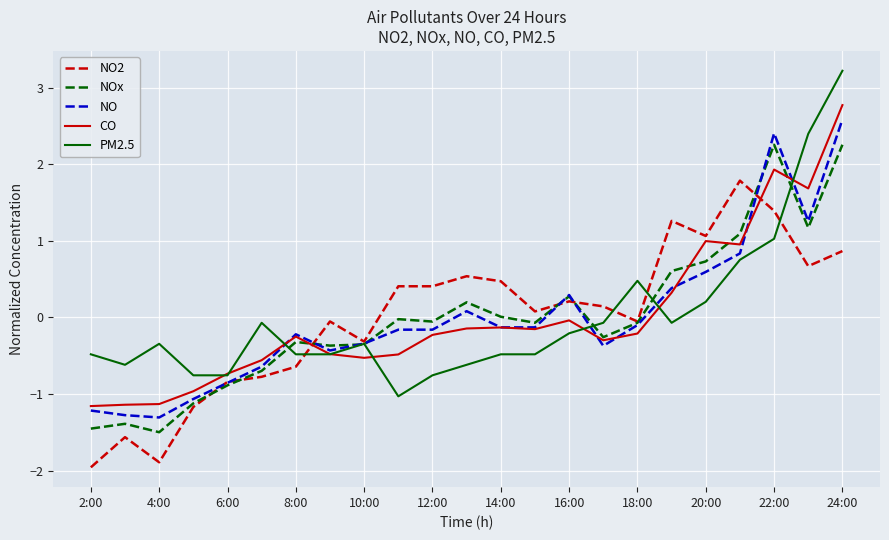

How many values in the NO2 series are below 0?

10